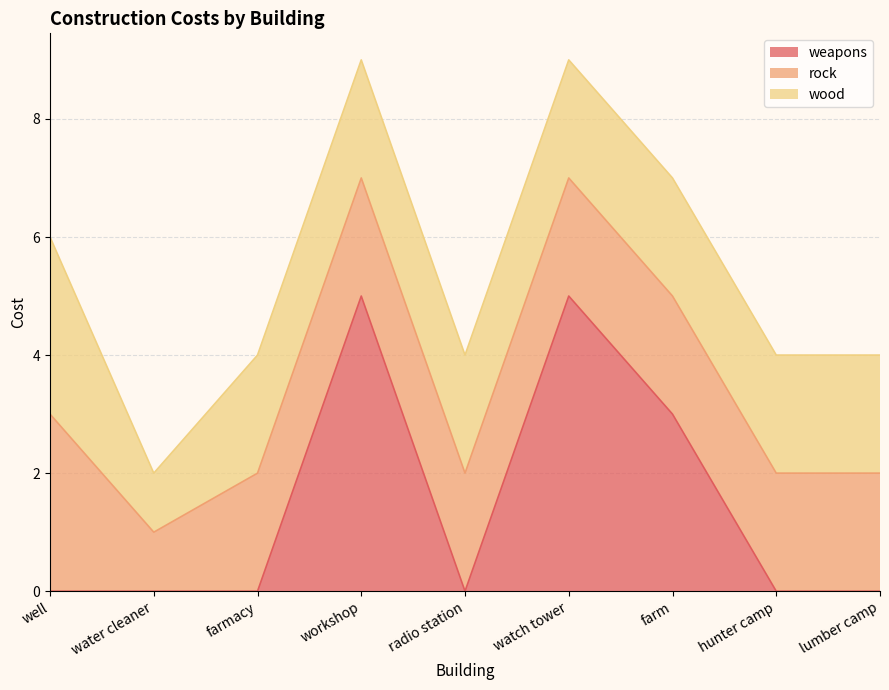

True or false: wood and rock intersect in this chart.

False